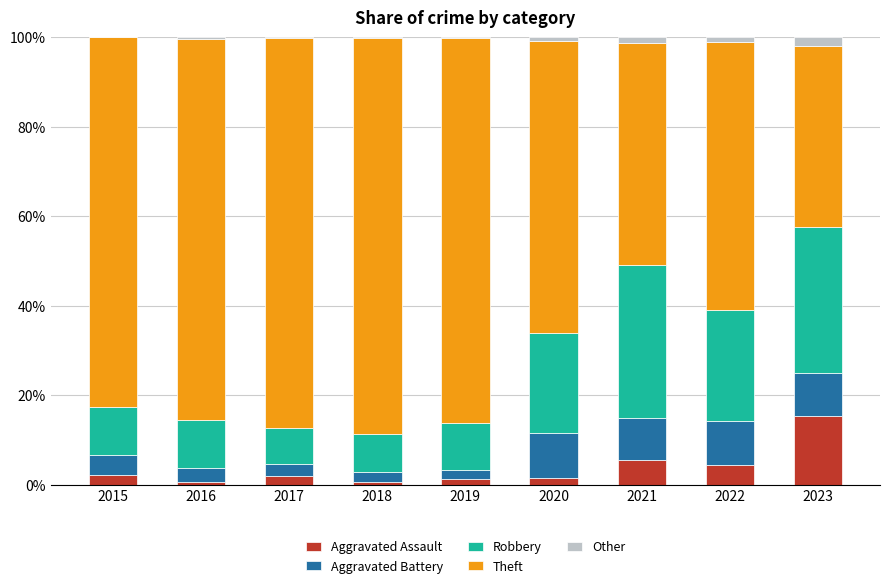

Count the number of categories in the chart.

9